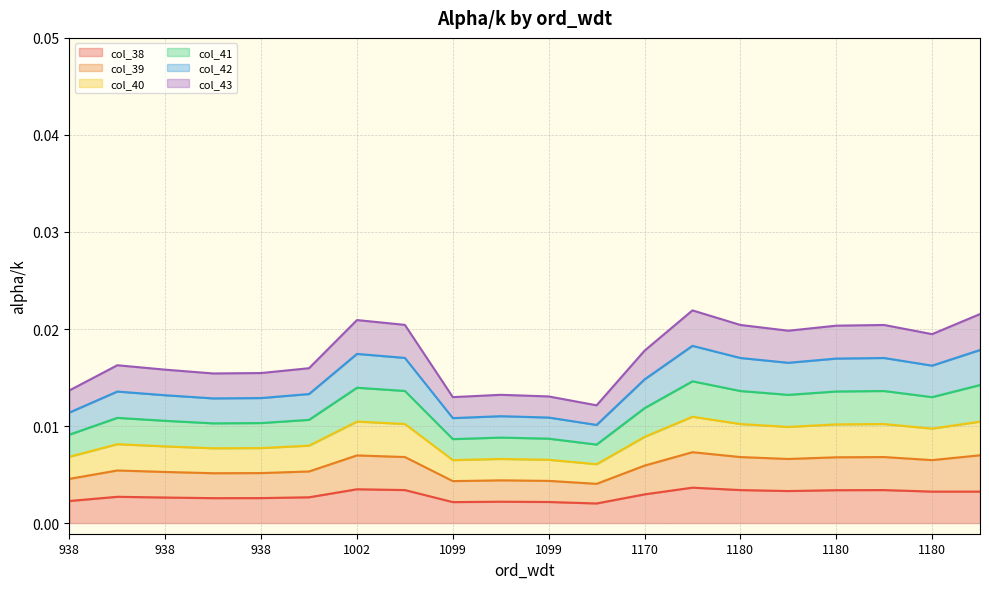

Rank the series by their average value, from highest to lowest.

col_39, col_41, col_42, col_40, col_43, col_38